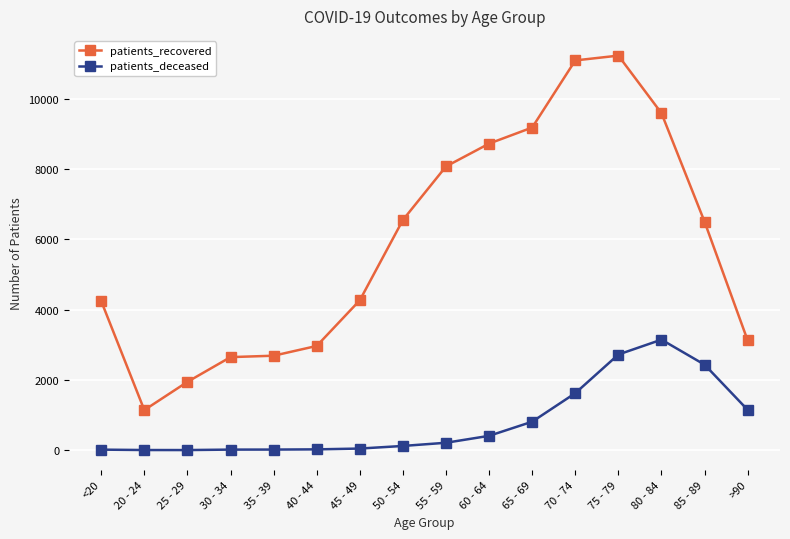

The value of patients_recovered at 30 - 34 is 4240. True or false?

False